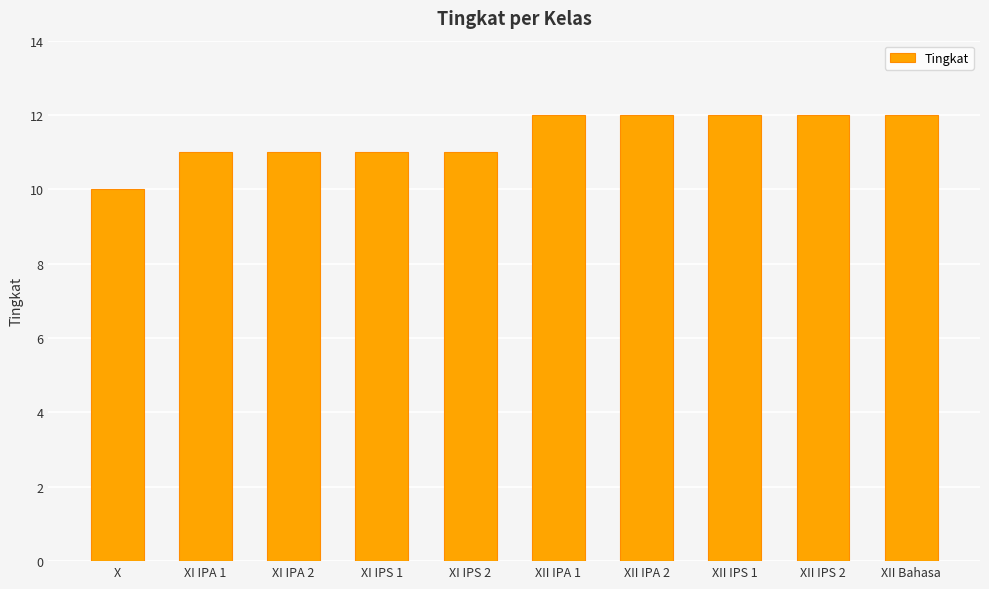

What is the change in value from X to XII Bahasa?

+2